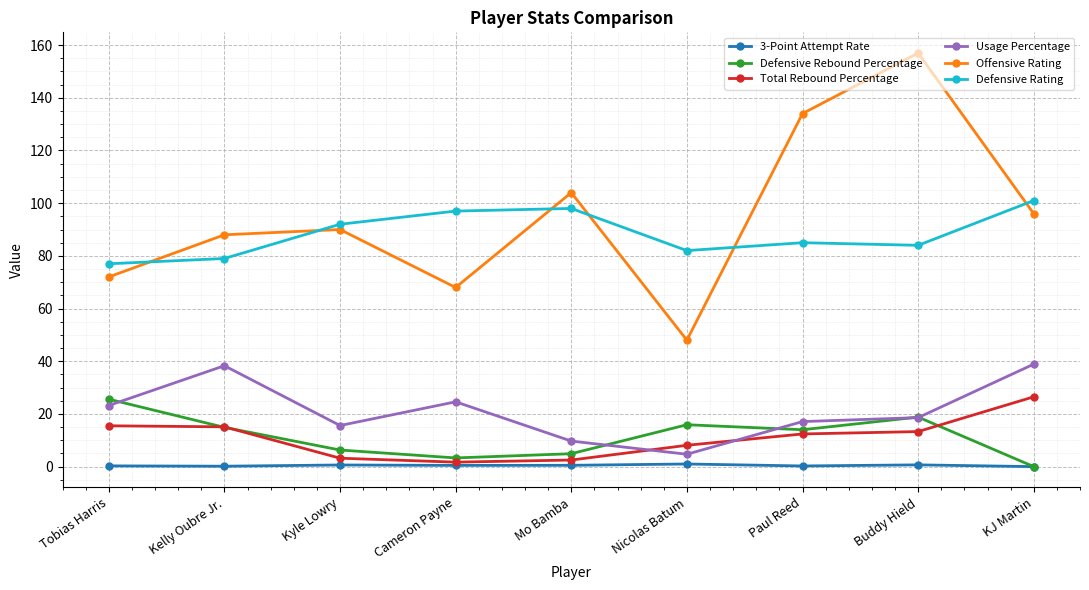

The value of Defensive Rating at Kyle Lowry is 140.1. True or false?

False